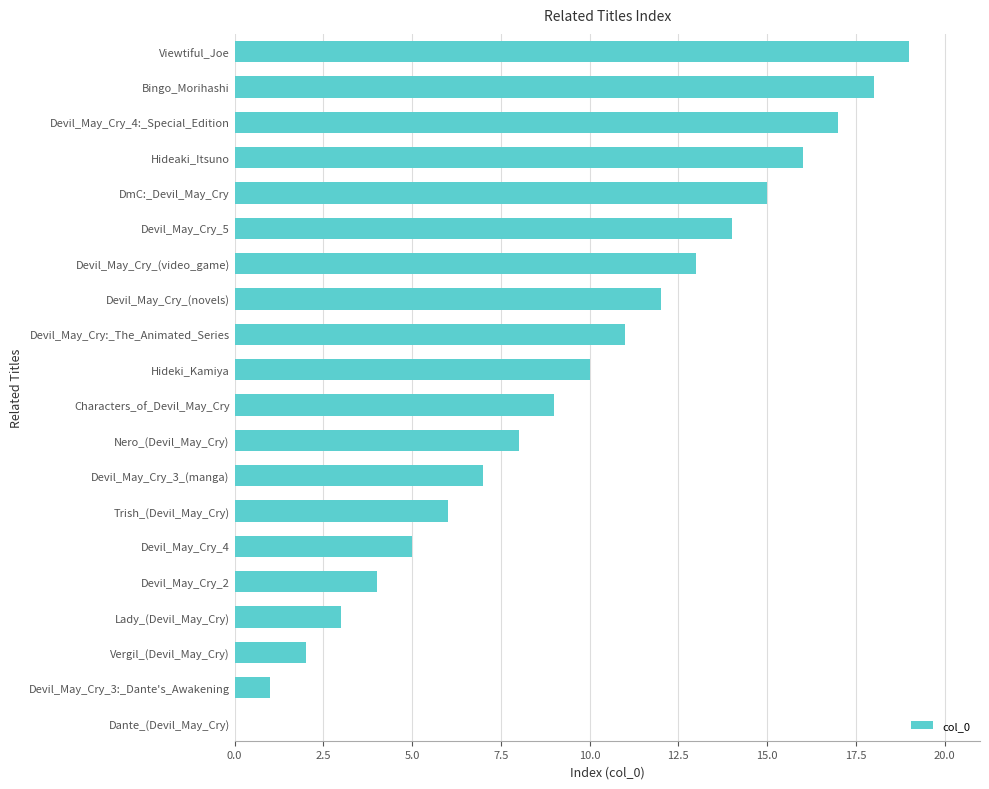

At which category does the chart reach its peak across all series?

Viewtiful_Joe